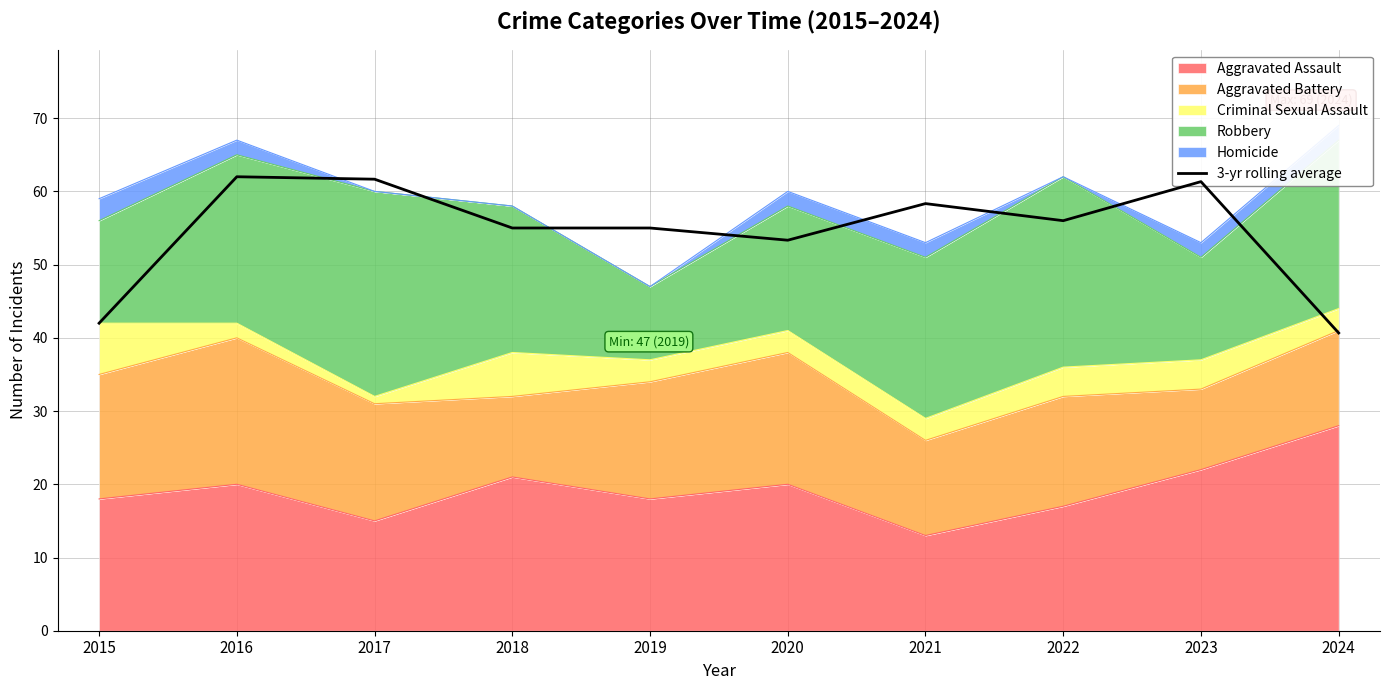

Which has a higher value, 2020 or 2021?

2021